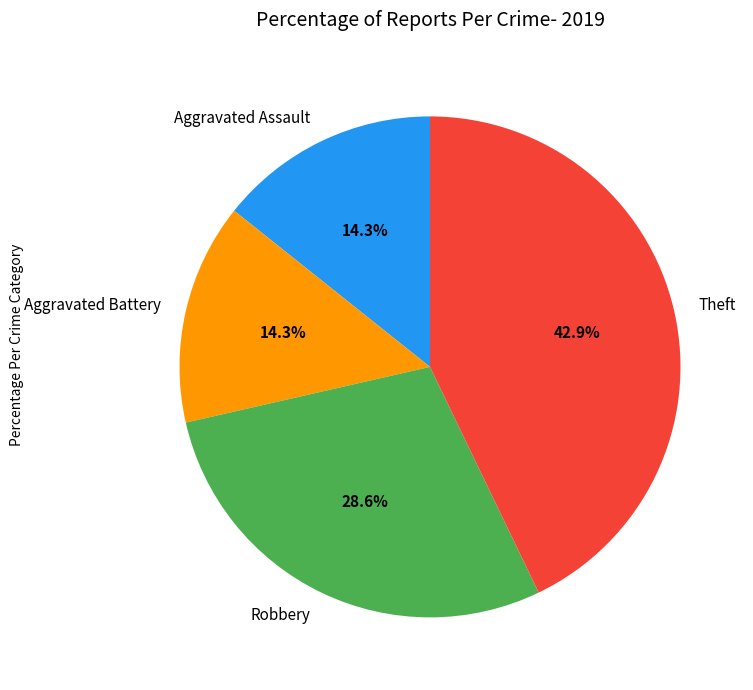

To the nearest percent, what is the difference between the Aggravated Battery and Robbery slice percentages?

14%